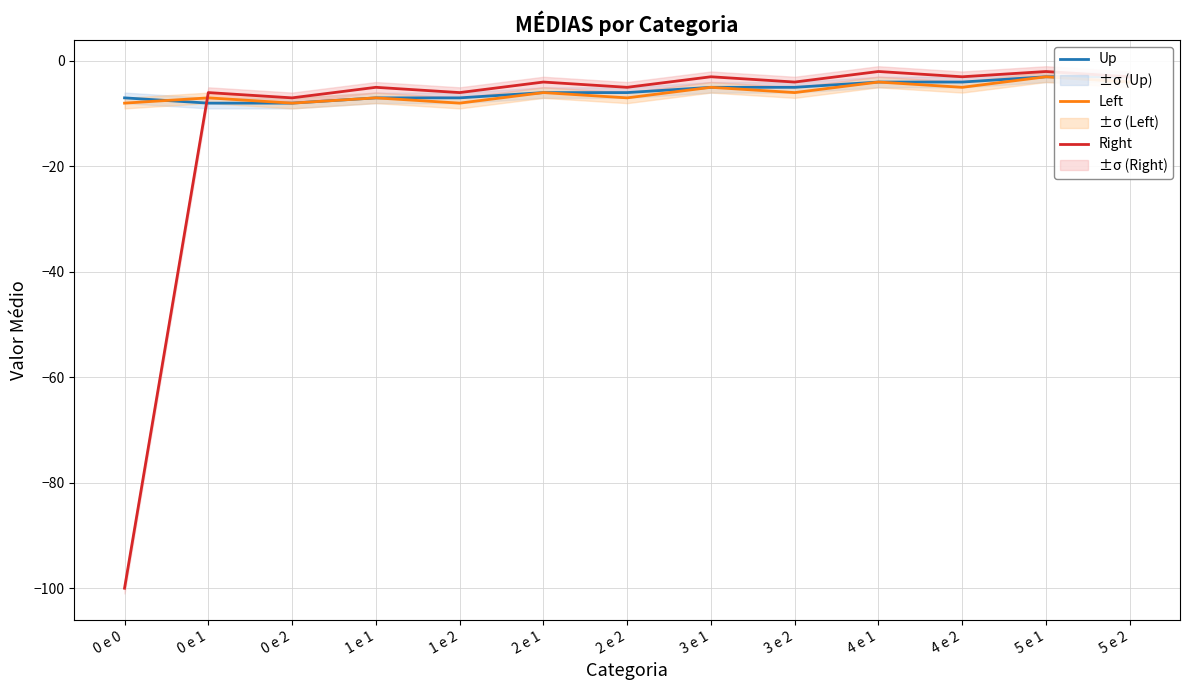

What value does the Right series have at 5 e 2?

-3